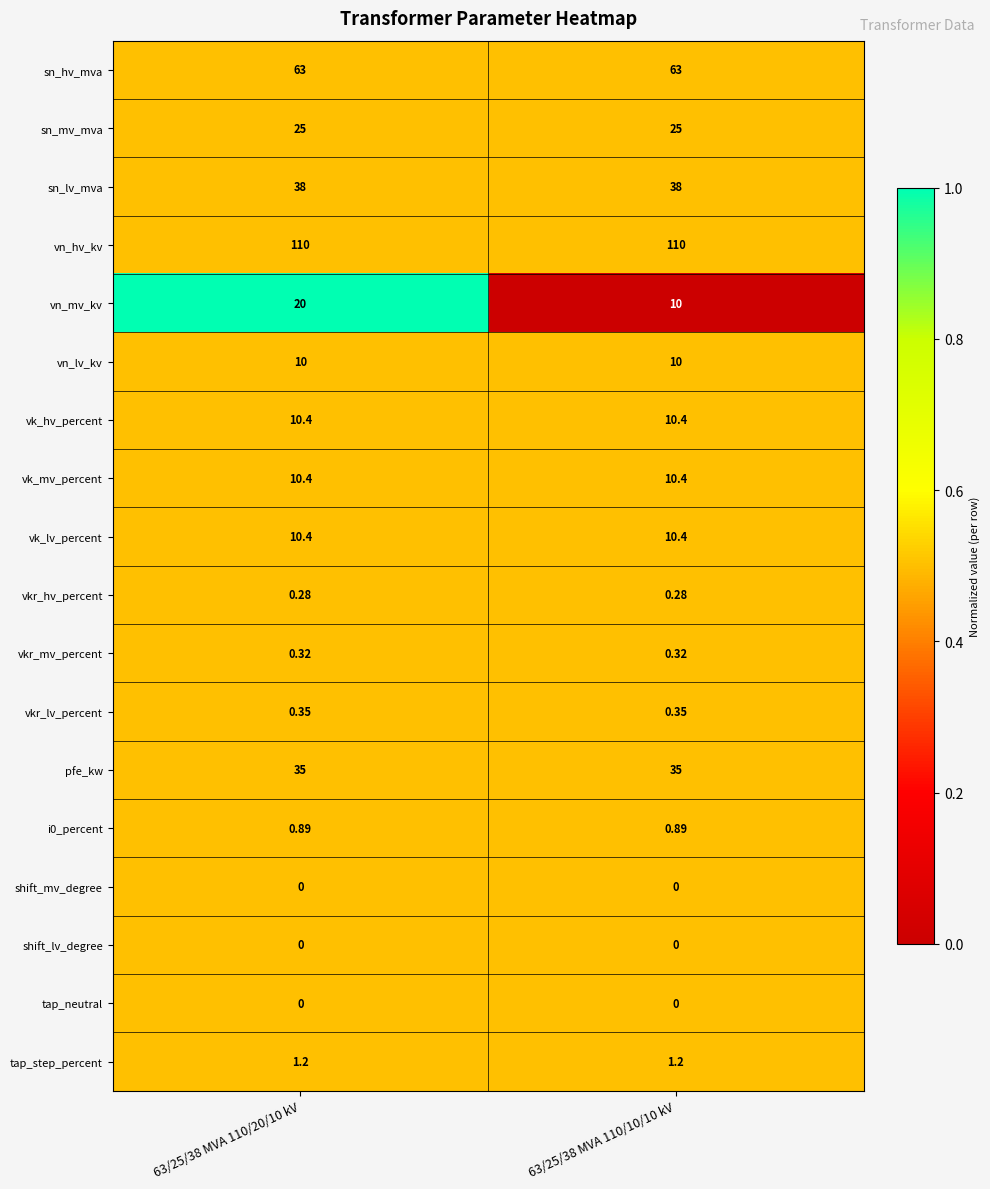

Which series has the largest total across all categories?

vn_hv_kv